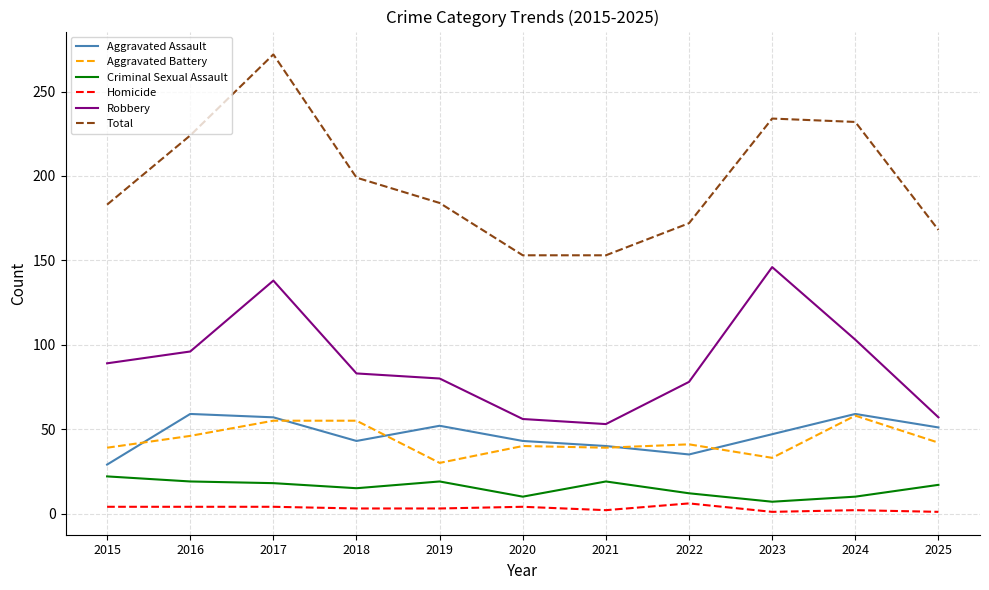

What is the difference between the maximum and minimum values in the Aggravated Assault series?

30